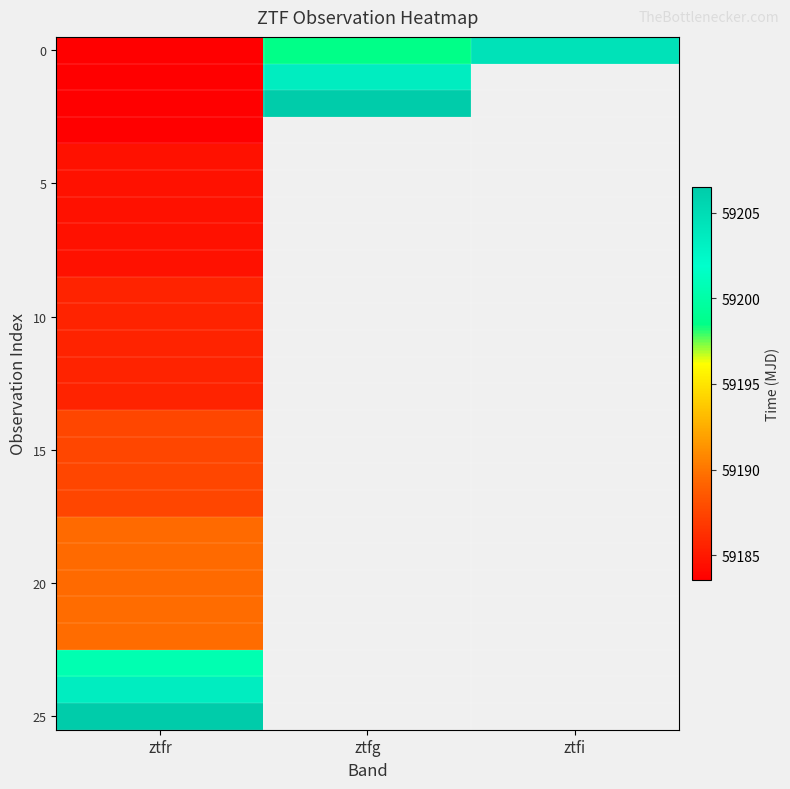

Between ztfg and ztfi, which is larger?

ztfi